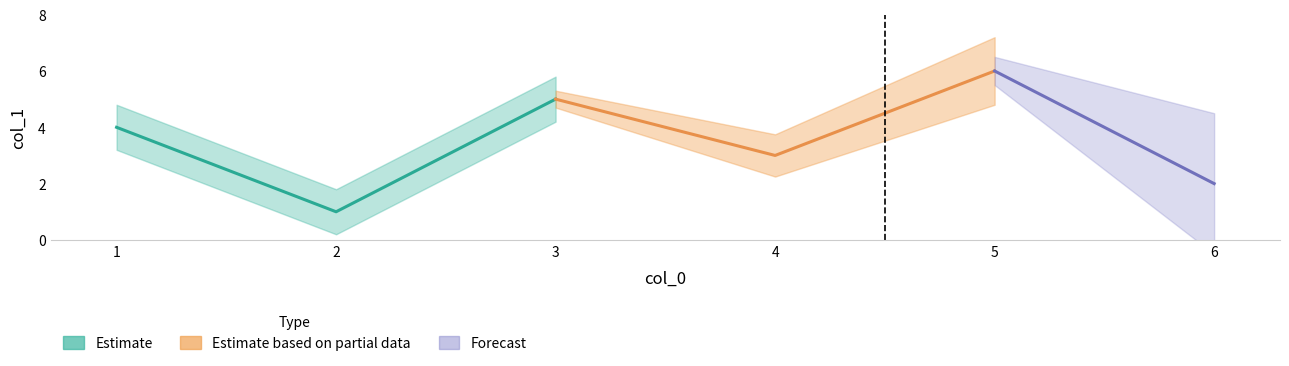

What is the smallest value displayed?

1